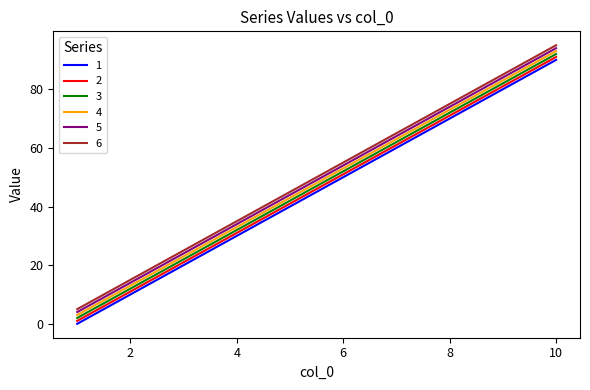

Does the chart display data point markers on the line(s)?

No